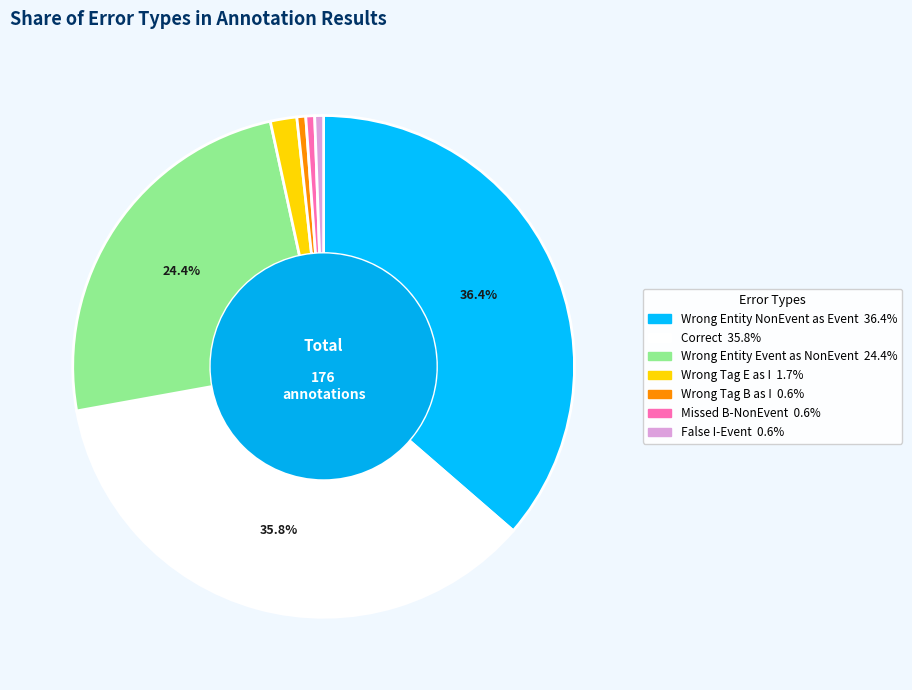

Count the number of slices in the pie.

7